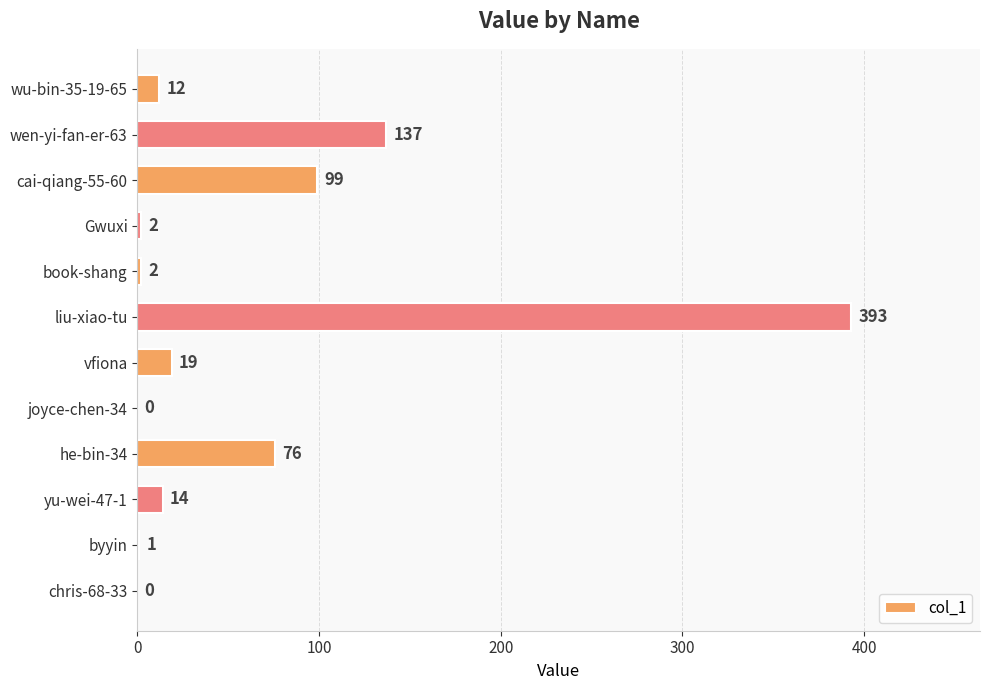

What is the maximum value shown in the chart?

393